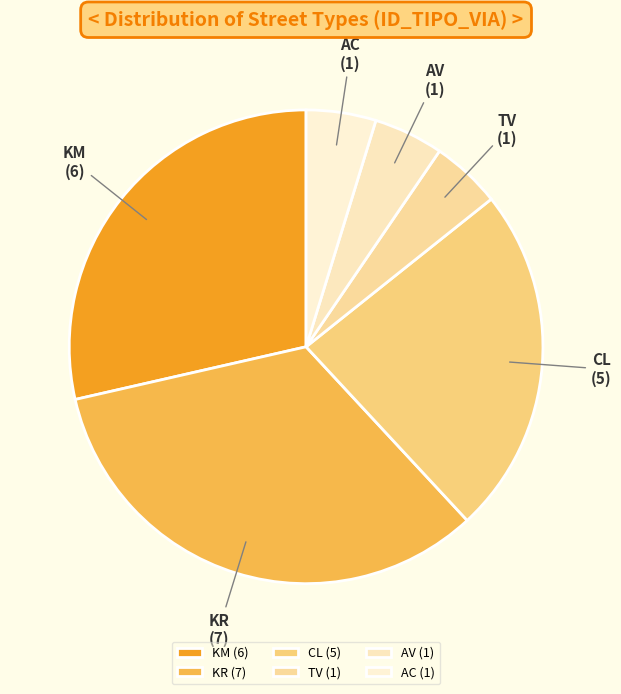

Does KR represent more than half of the total?

No